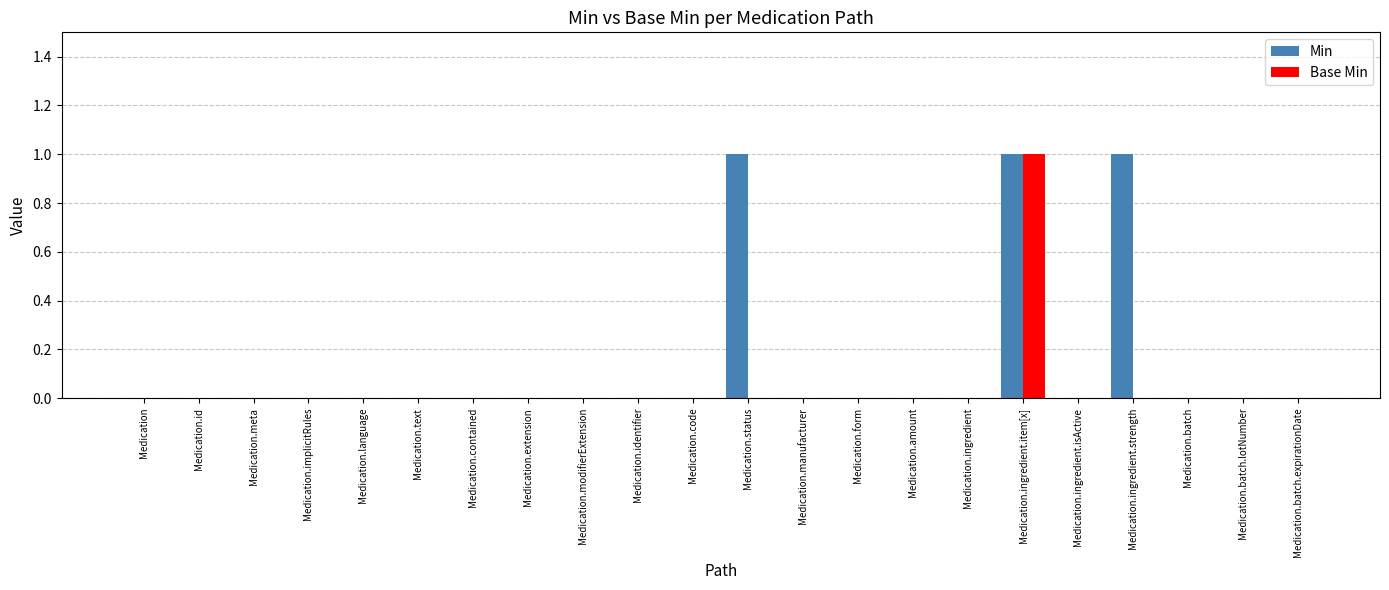

What are all the series names shown in the legend?

Min, Base Min